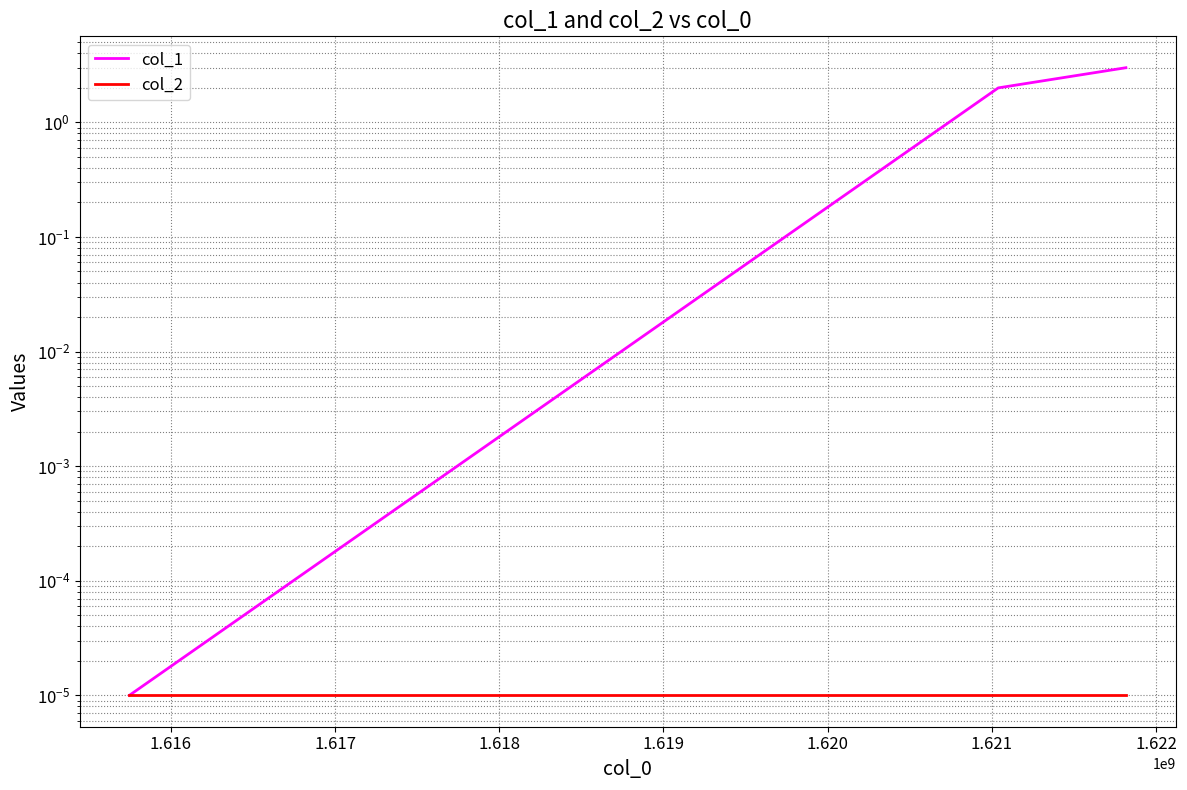

The value of col_1 at 1.615 is 0.0. True or false?

True